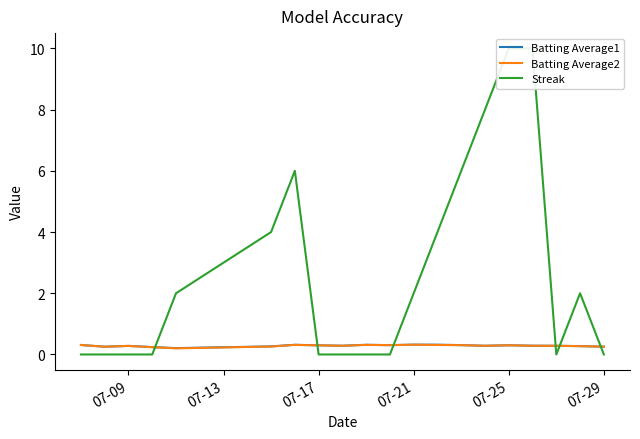

After their last crossing, which series has the higher values: Batting Average1 or Streak?

Batting Average1